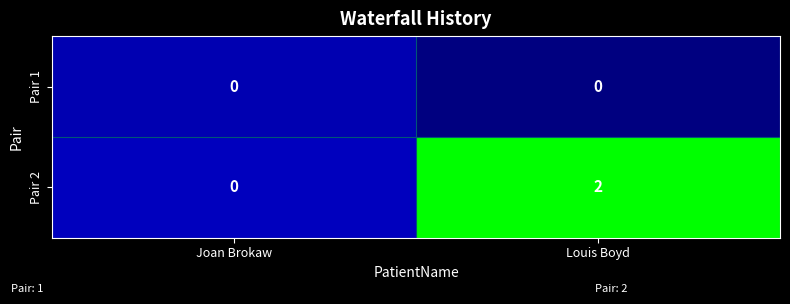

Which series has the largest total across all categories?

Pair 2